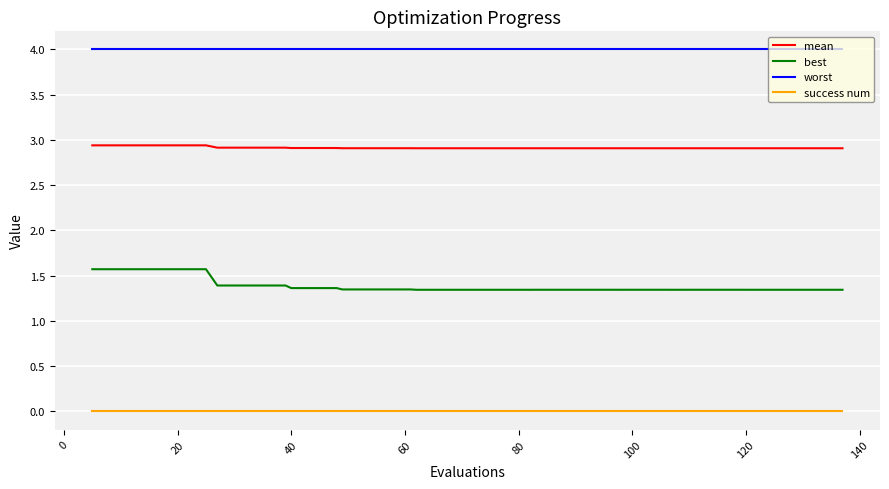

What is the greatest value displayed?

4.0